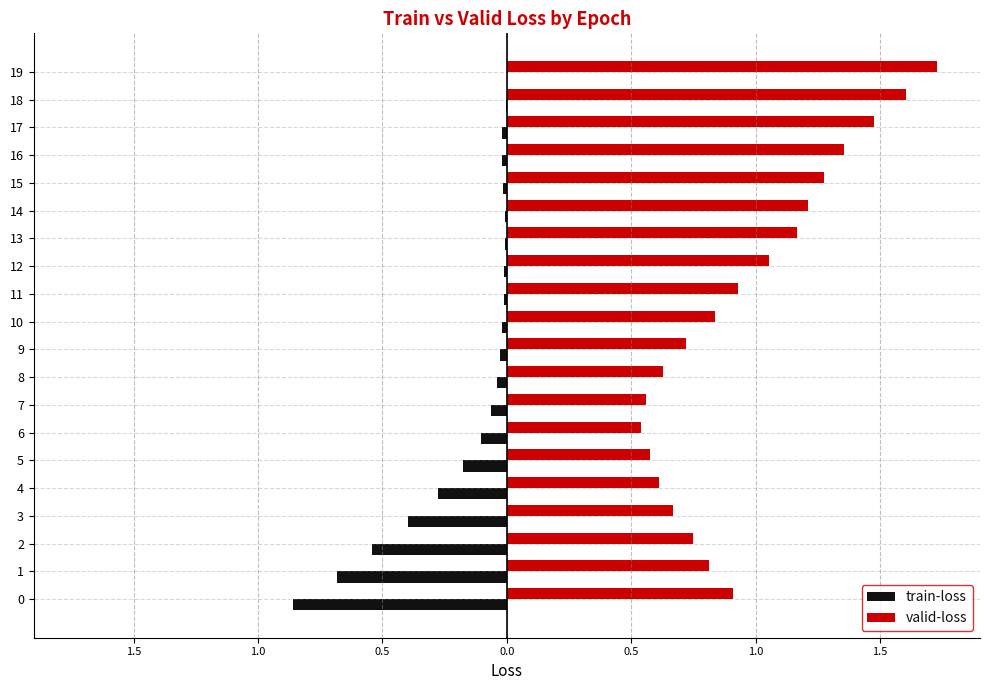

What are all the series names shown in the legend?

train-loss, valid-loss